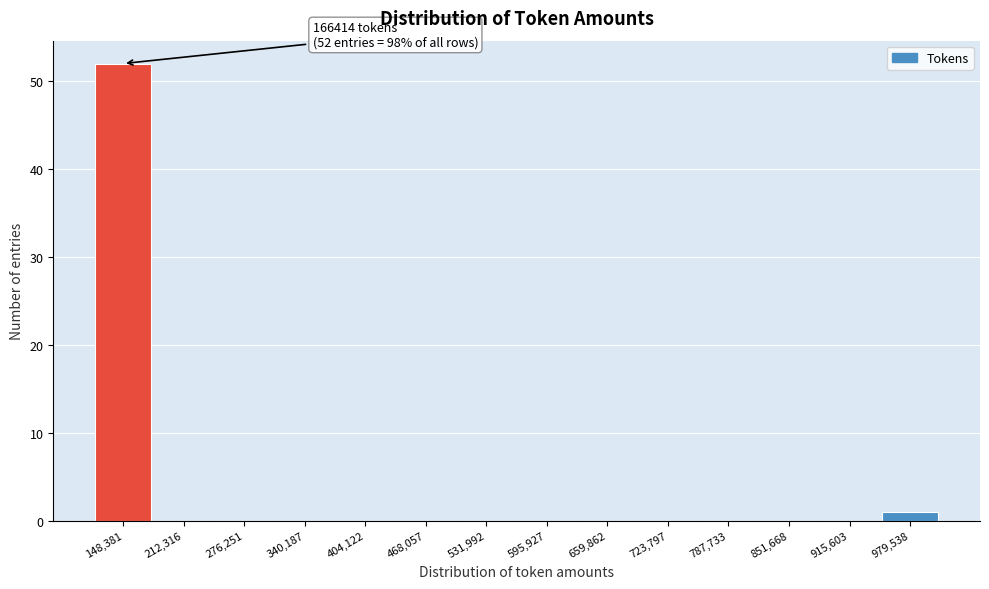

Which range on the x-axis has the tallest bar?

120000 to 180000